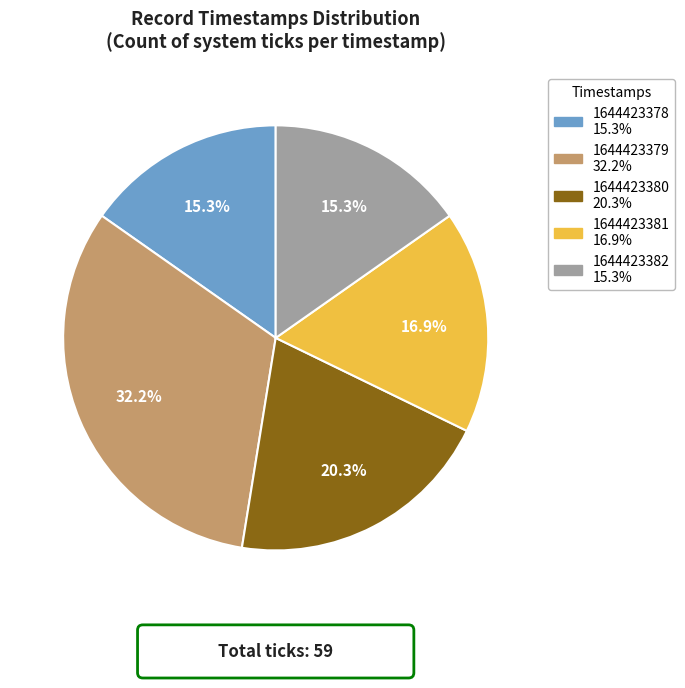

What percentage is NOT represented by 1644423381?

83.1%